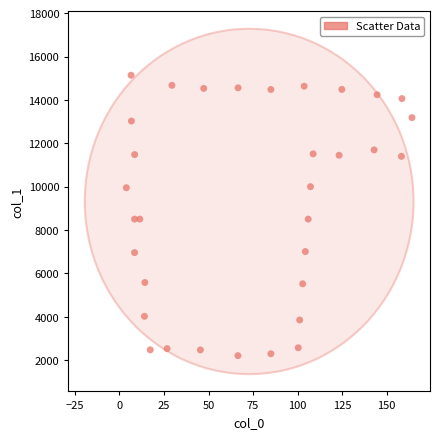

What is the range of X values (max minus min)?

160.2